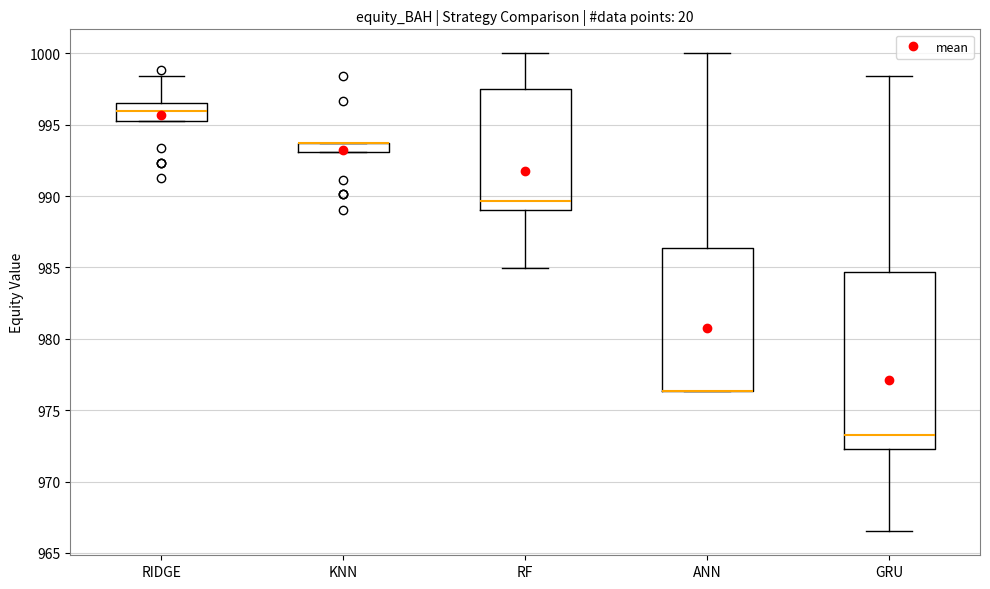

Where is the lower edge of the box for KNN on the y-axis? The values are not printed on the chart, so give them approximately, as read against the axis.

993.0